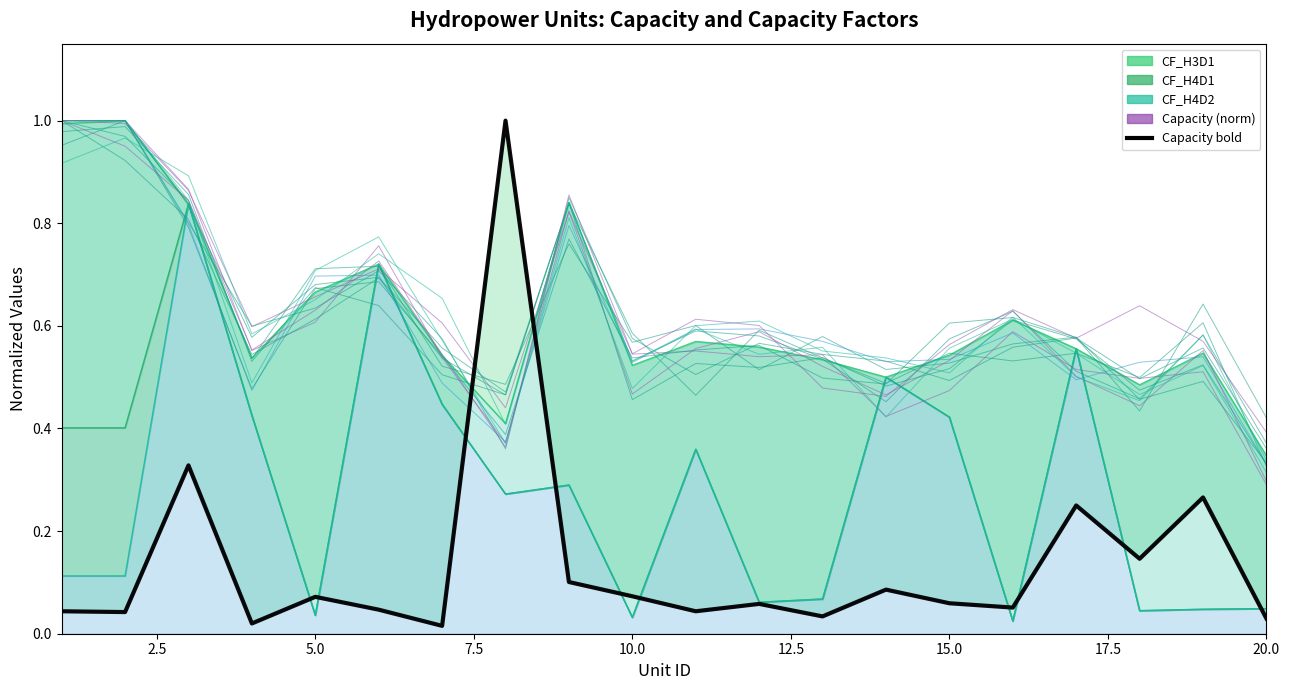

At 20.0, list the series in order from smallest to largest.

Capacity (norm), Capacity (norm) bold, CF_H4D1 line, CF_H4D2 line, CF_H3D1 line